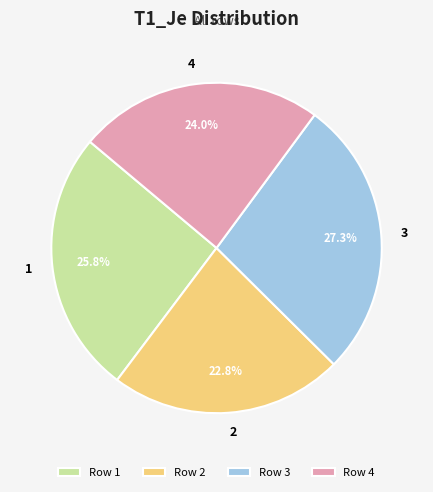

Which has a higher value, Row 4 or Row 1?

Row 1